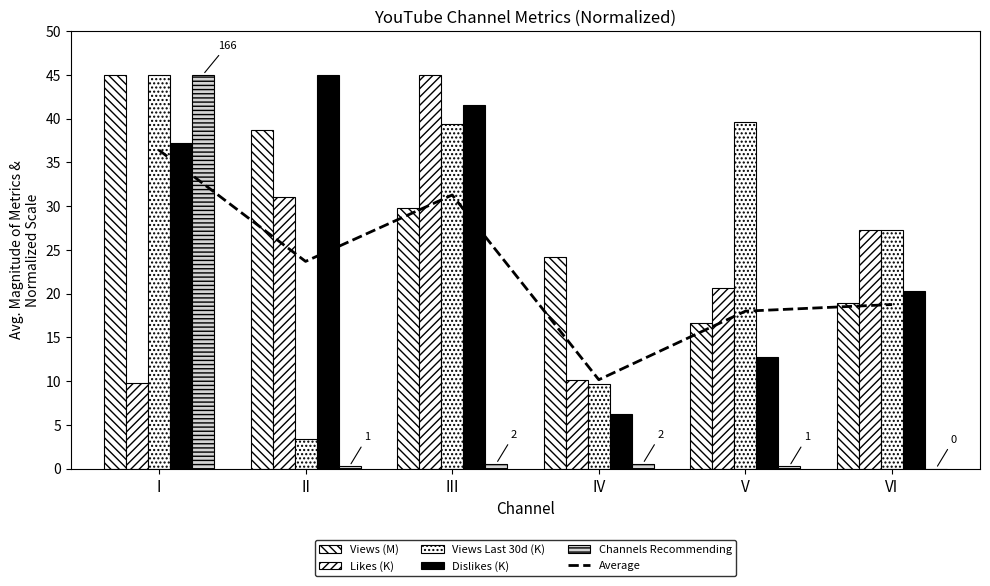

What is the greatest value displayed?

45.0